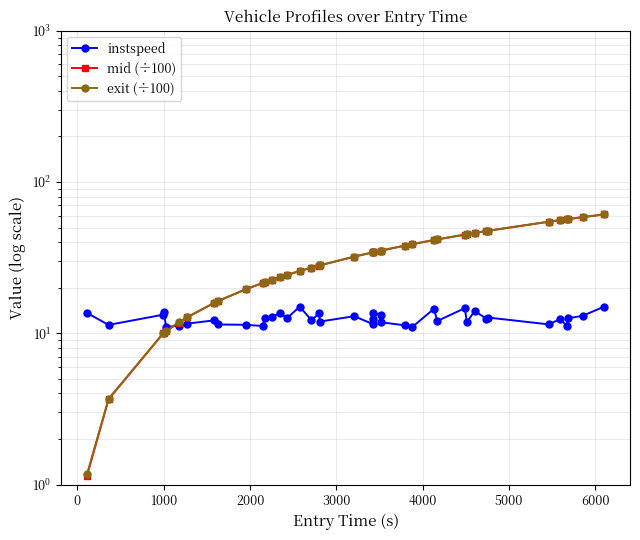

Reading left to right, extract all data points from this chart.

instspeed: 13.6	11.4	13.3	13.9	11.0	11.2	11.6	12.2	11.4	11.4	11.2	12.6	12.8	13.5	12.6	15.0	12.2	13.6	11.9	13.0	11.5	12.5	13.6	13.3	11.8	11.3	11.0	14.5	12.1	14.7	11.8	14.0	12.5	12.7	11.4	12.4	11.1	12.6	13.0	15.0
mid (÷100): 1.1	3.7	10.0	10.0	10.3	11.8	12.7	15.9	16.3	19.5	21.5	21.7	22.5	23.5	24.4	25.8	27.1	28.1	28.1	32.1	34.3	34.3	34.3	35.2	35.2	37.9	38.8	41.3	41.7	44.9	45.1	46.0	47.4	47.6	54.6	55.9	56.8	56.8	58.6	61.0
exit (÷100): 1.2	3.7	10.0	10.0	10.3	11.8	12.8	15.9	16.4	19.6	21.5	21.8	22.6	23.5	24.4	25.8	27.2	28.1	28.1	32.1	34.3	34.3	34.3	35.2	35.2	38.0	38.9	41.3	41.7	44.9	45.2	46.0	47.4	47.7	54.7	56.0	56.8	56.9	58.6	61.1